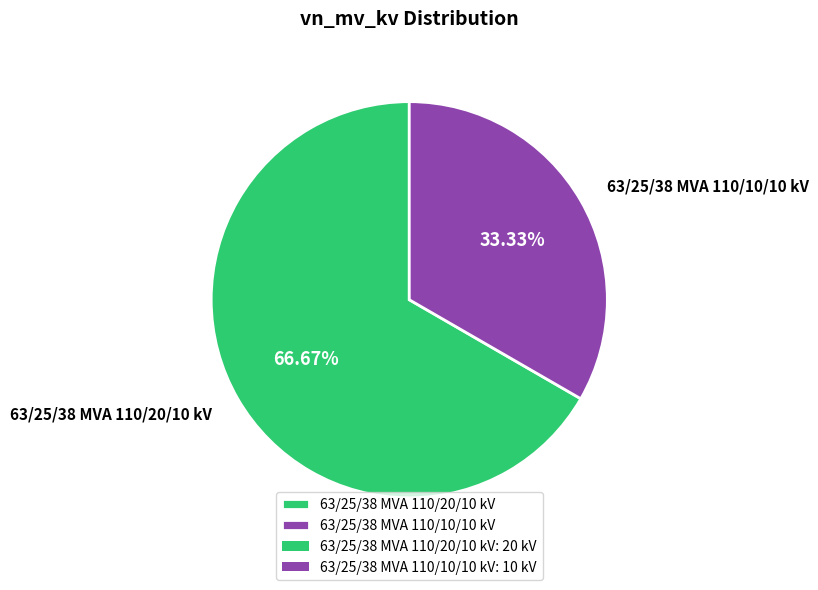

Does any single category account for the majority?

Yes